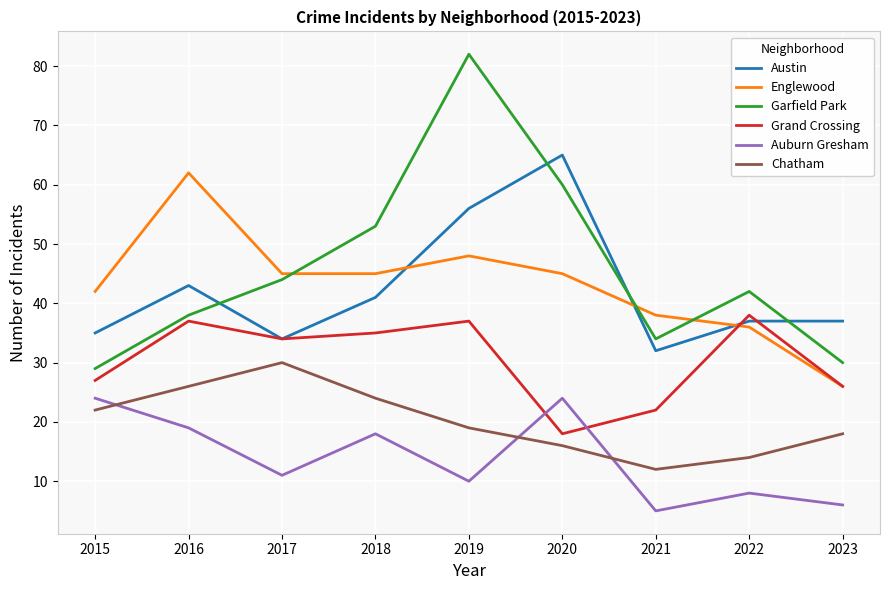

True or false: Chatham and Garfield Park cross at least once.

False